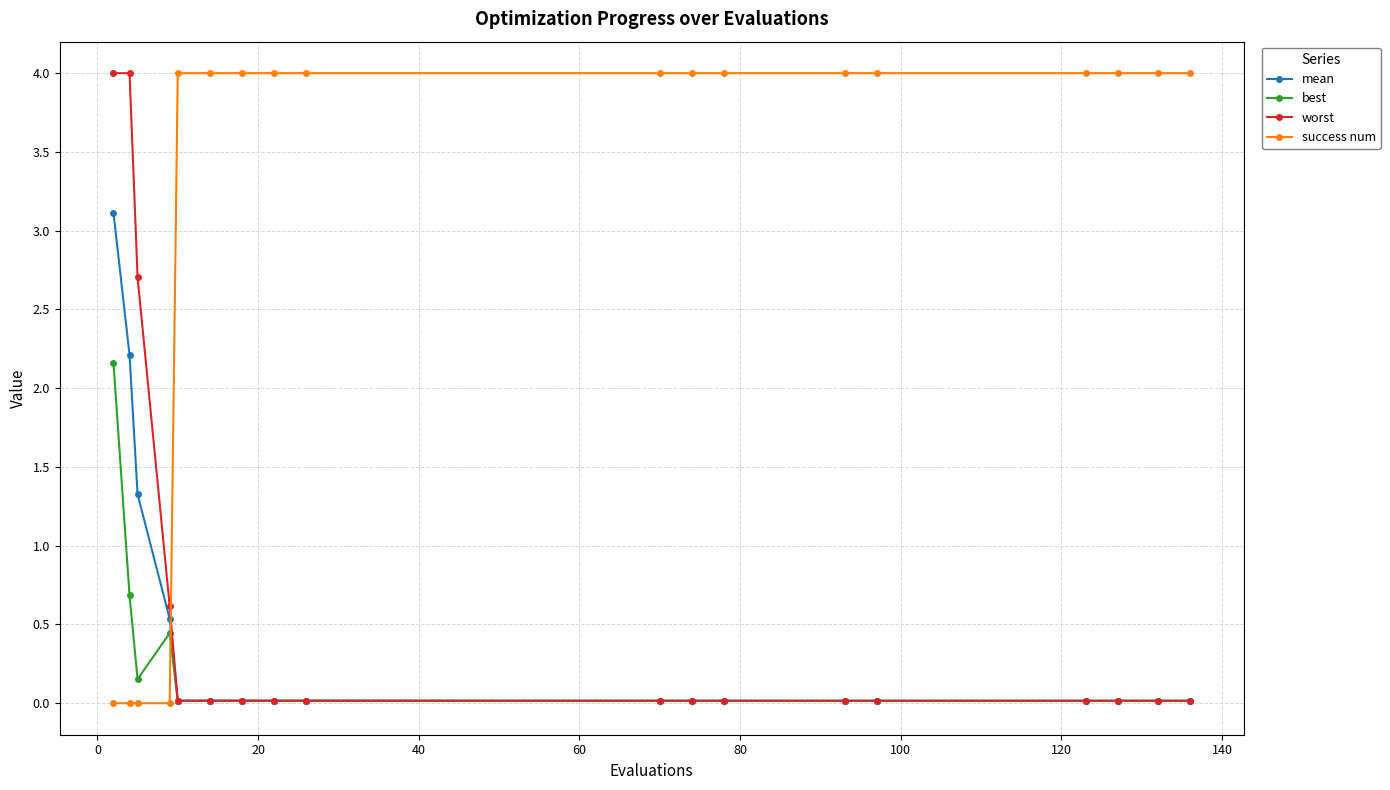

What is the highest value of the best series?

2.2